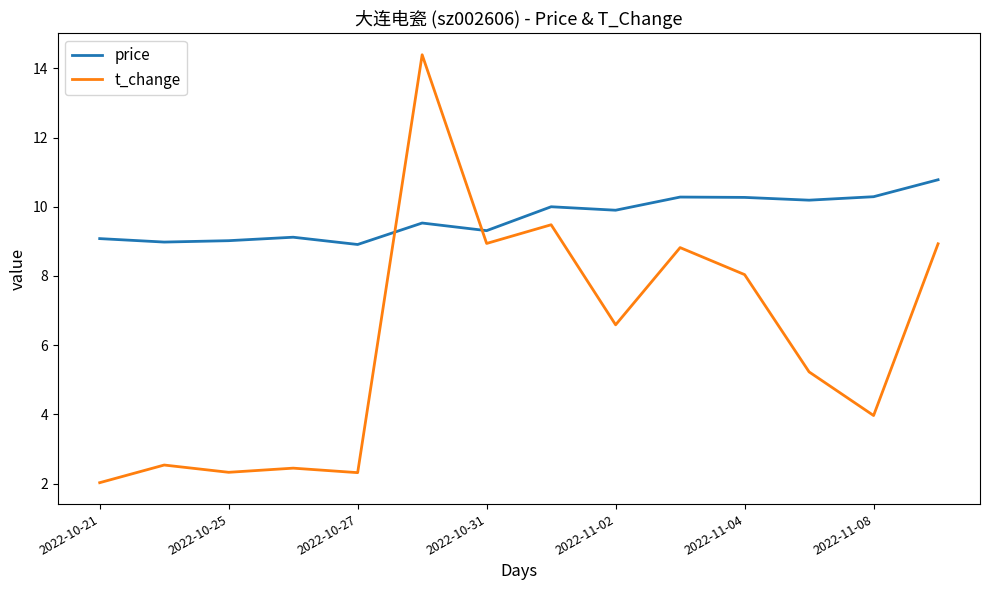

What are all the series names shown in the legend?

price, t_change